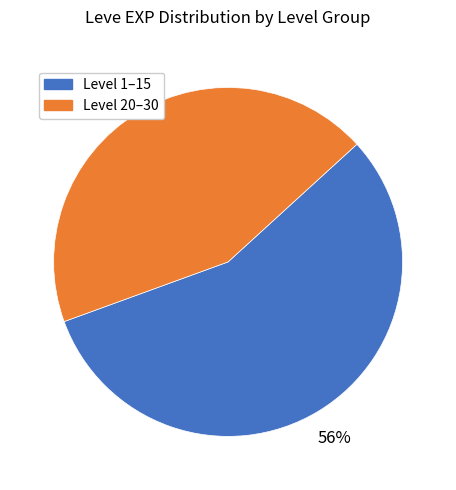

How many slices are in this pie chart?

2